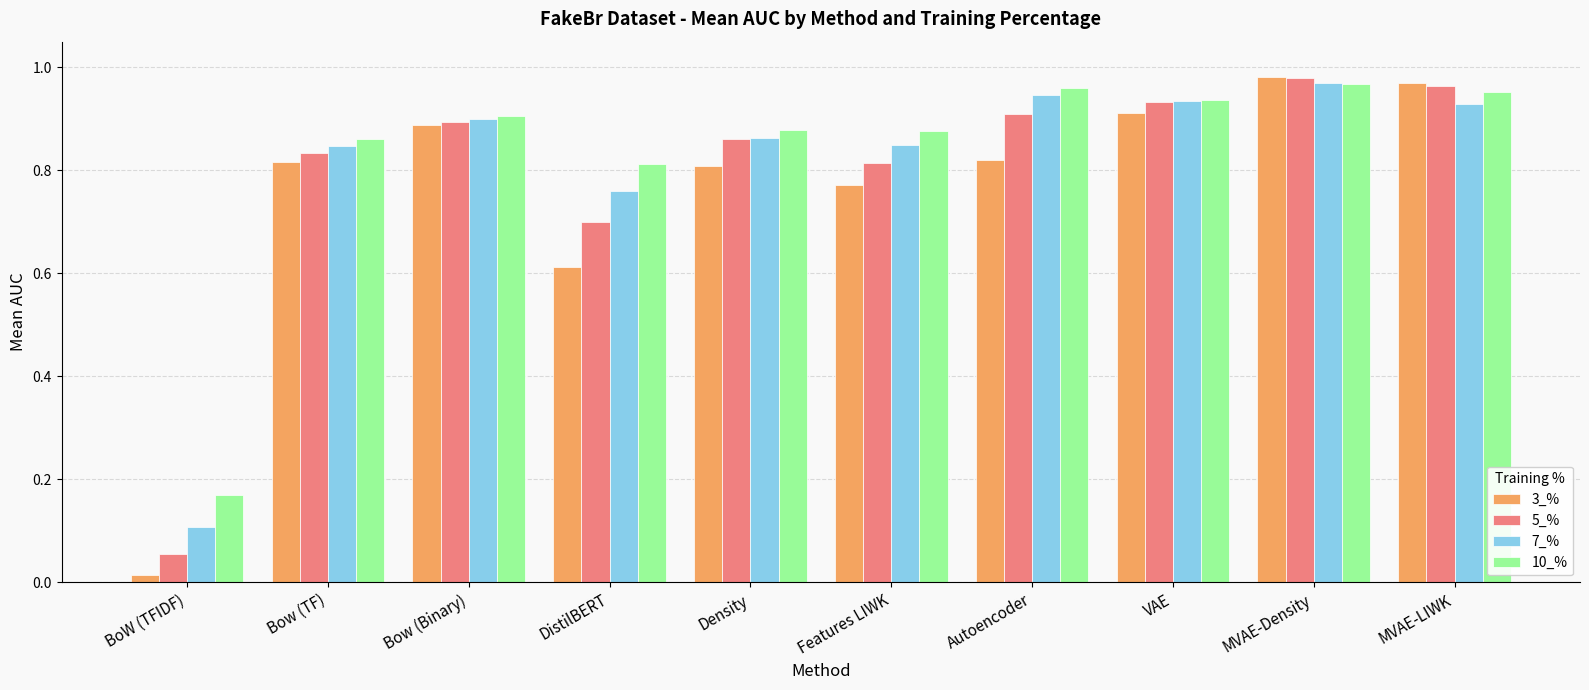

Which series has the widest spread of values?

3_%